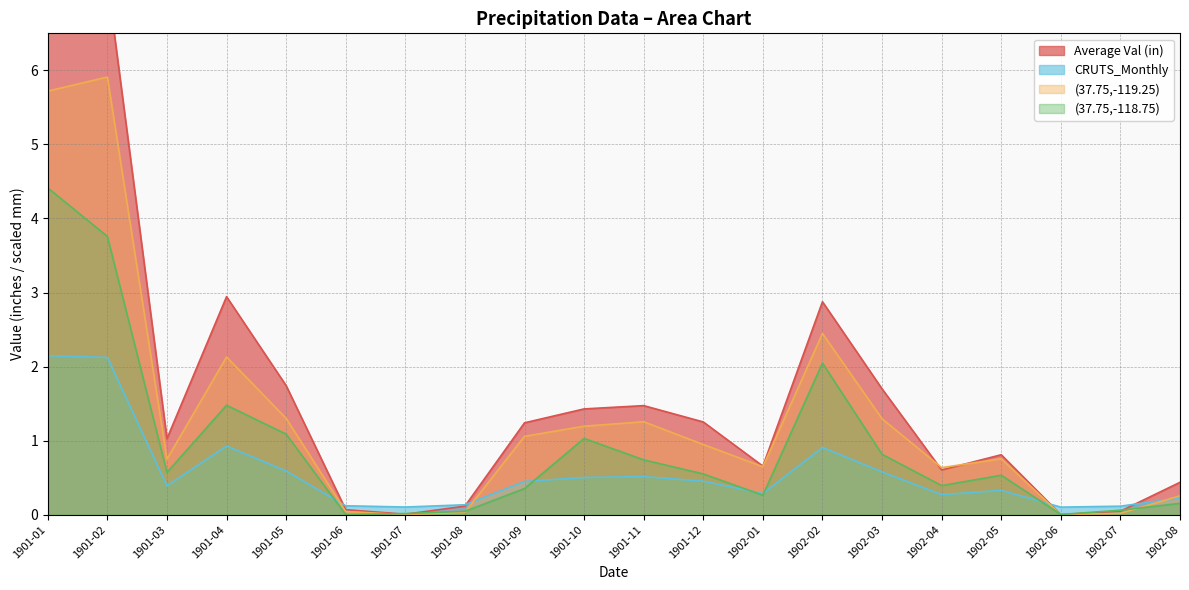

Between 1901-07 and 1902-06, which is larger?

1901-07